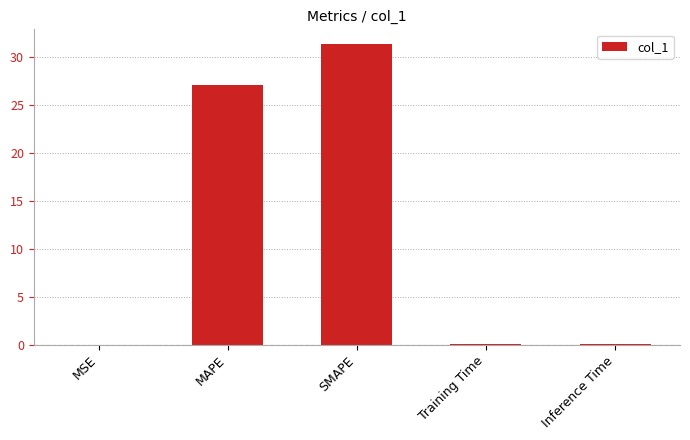

True or false: the data shows 27.1 at MAPE.

True